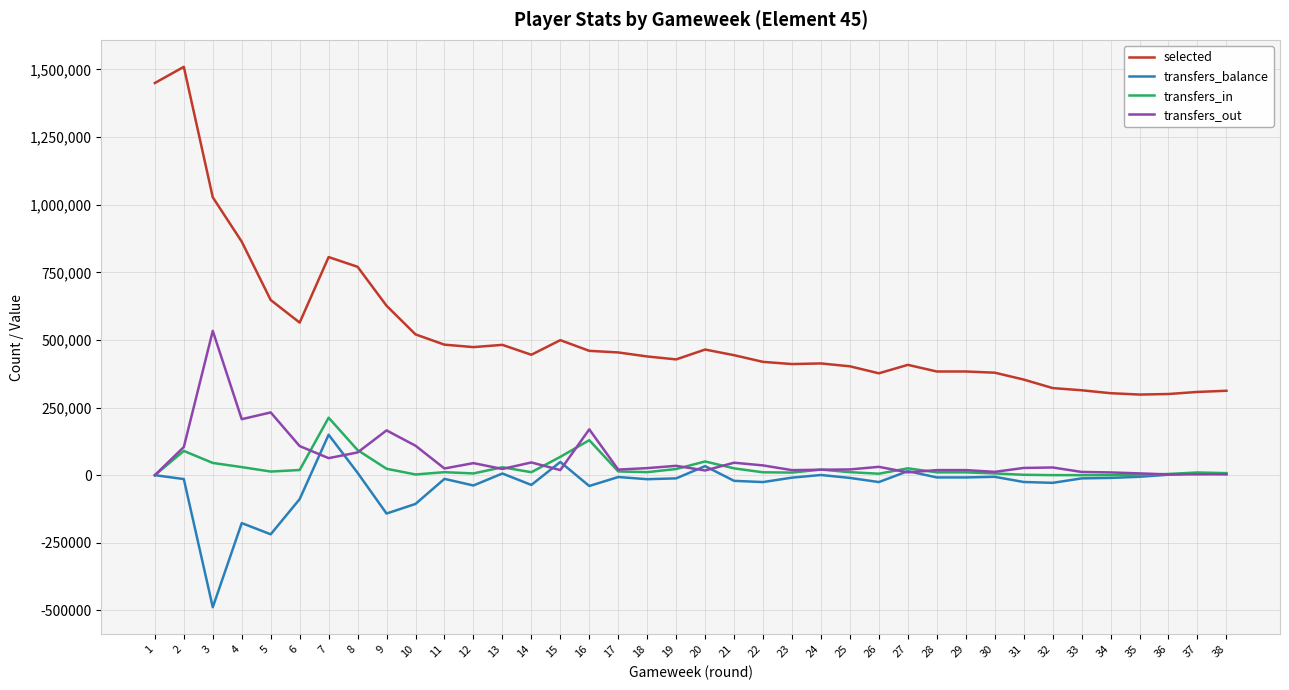

Which series has the largest total across all categories?

selected